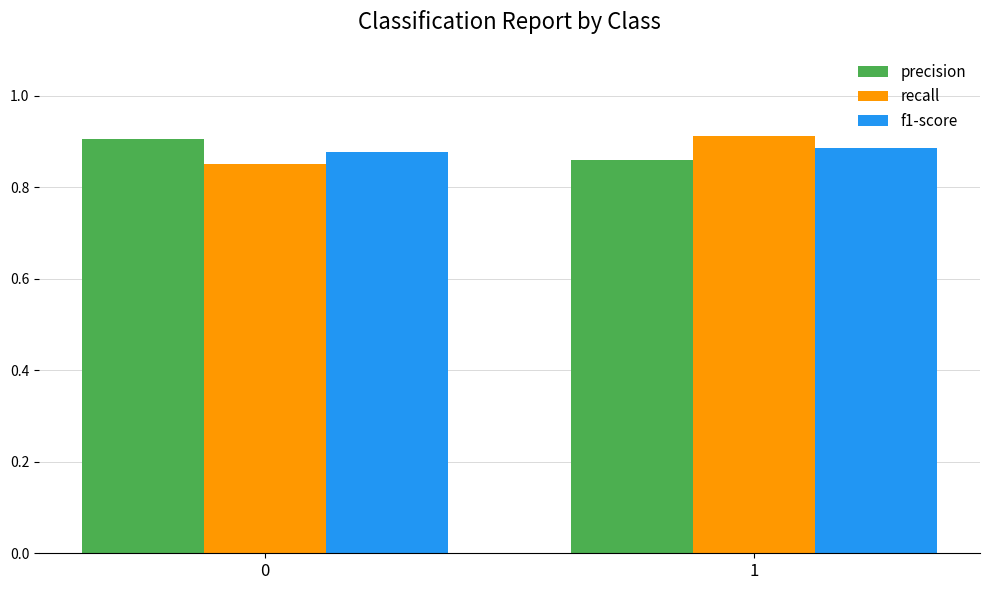

How many bars are there in total?

6